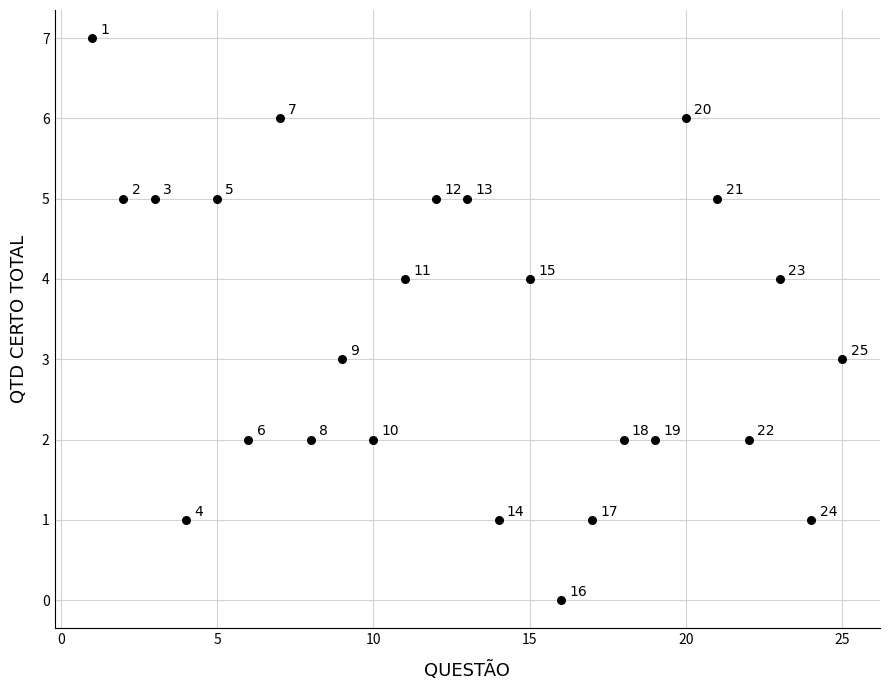

What Y value in the scatter plot is closest to 3?

3